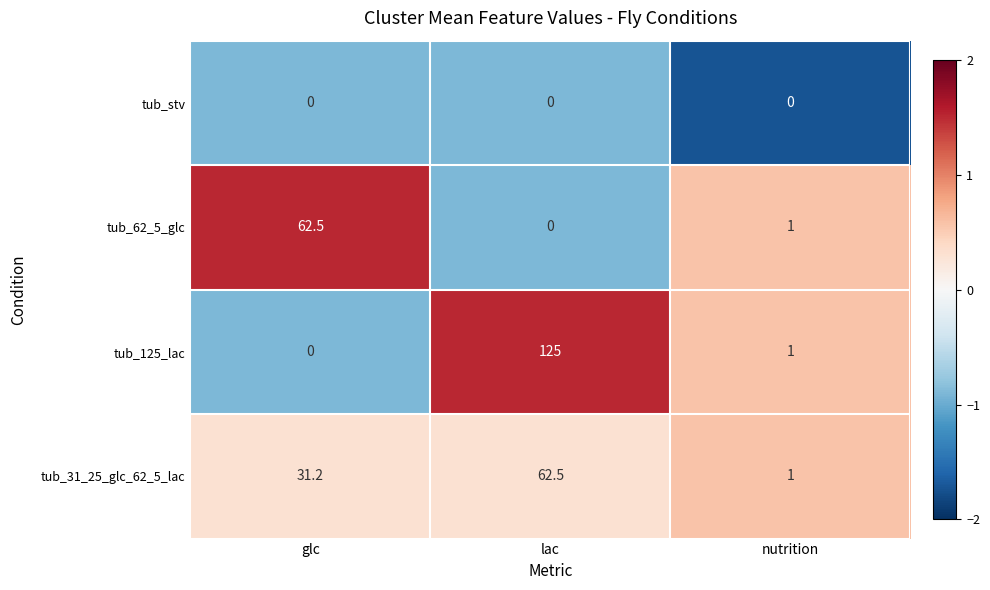

List the series in order of their overall mean, lowest first.

tub_stv, tub_62_5_glc, tub_31_25_glc_62_5_lac, tub_125_lac